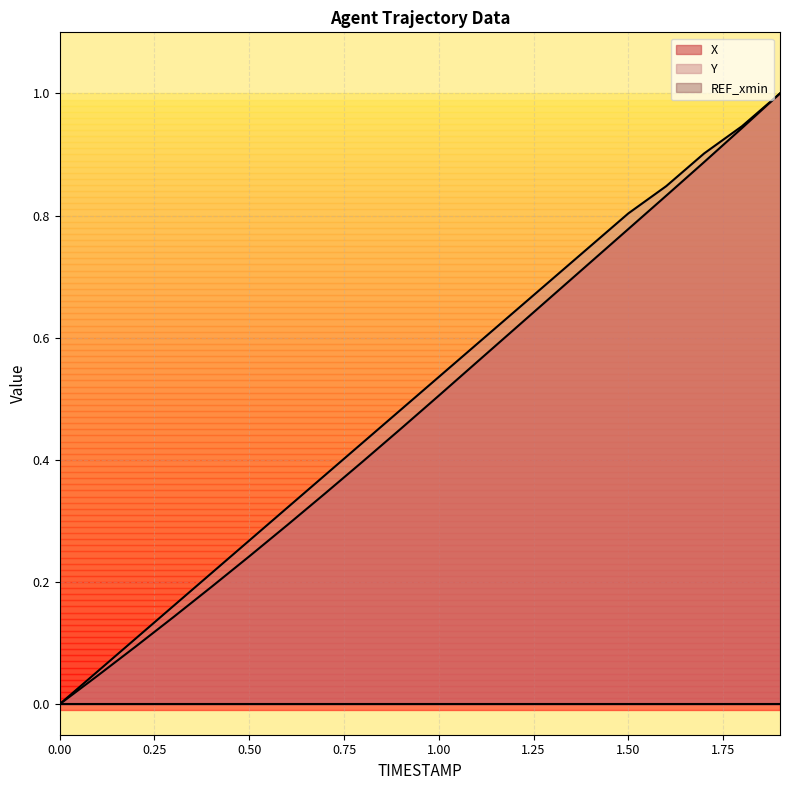

What is the highest value of the Y series?

1.0